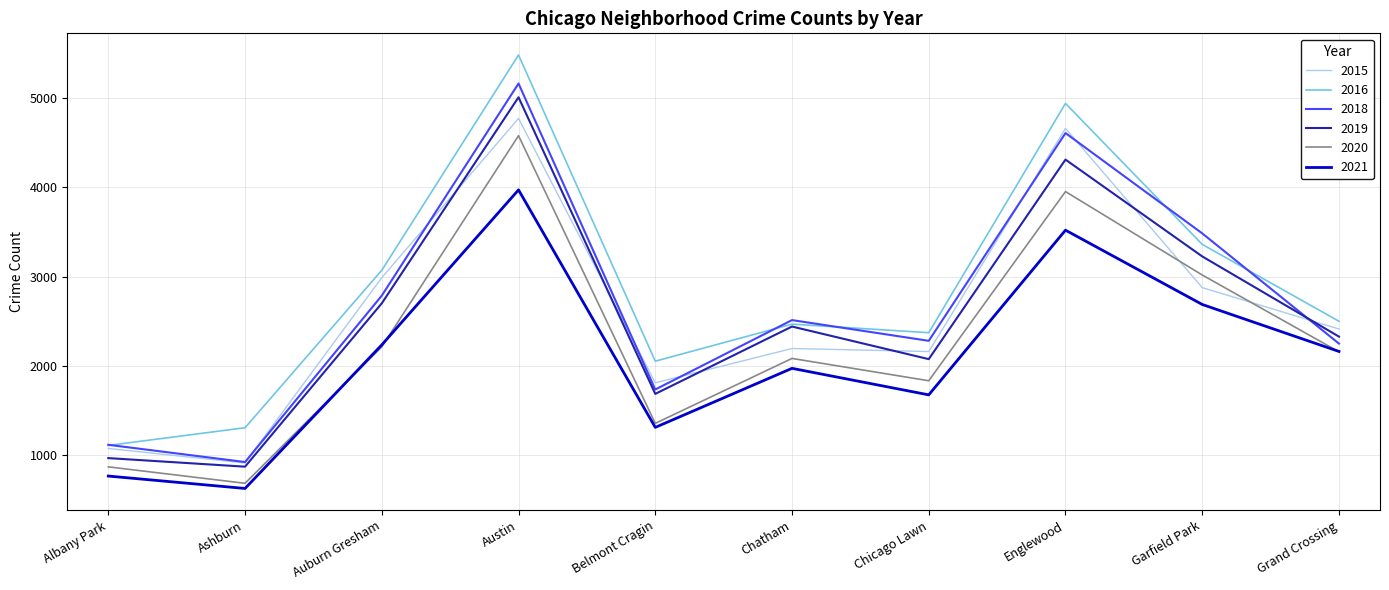

At which label does 2021 reach its peak?

Austin